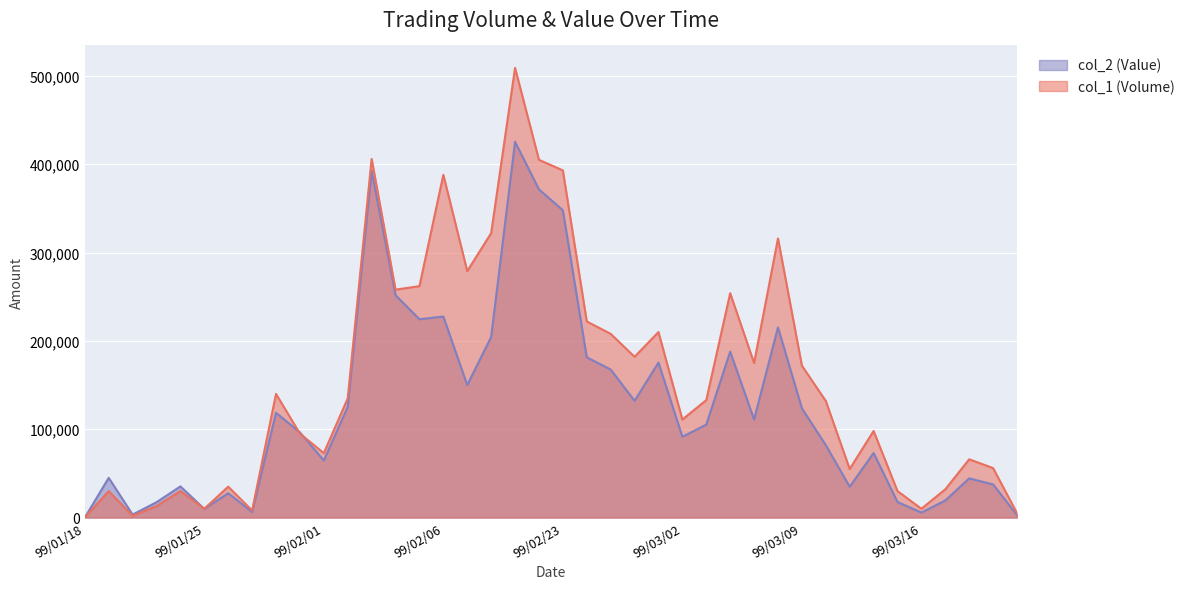

True or false: col_2 (Value) has a value of 181400 at 99/02/24.

True